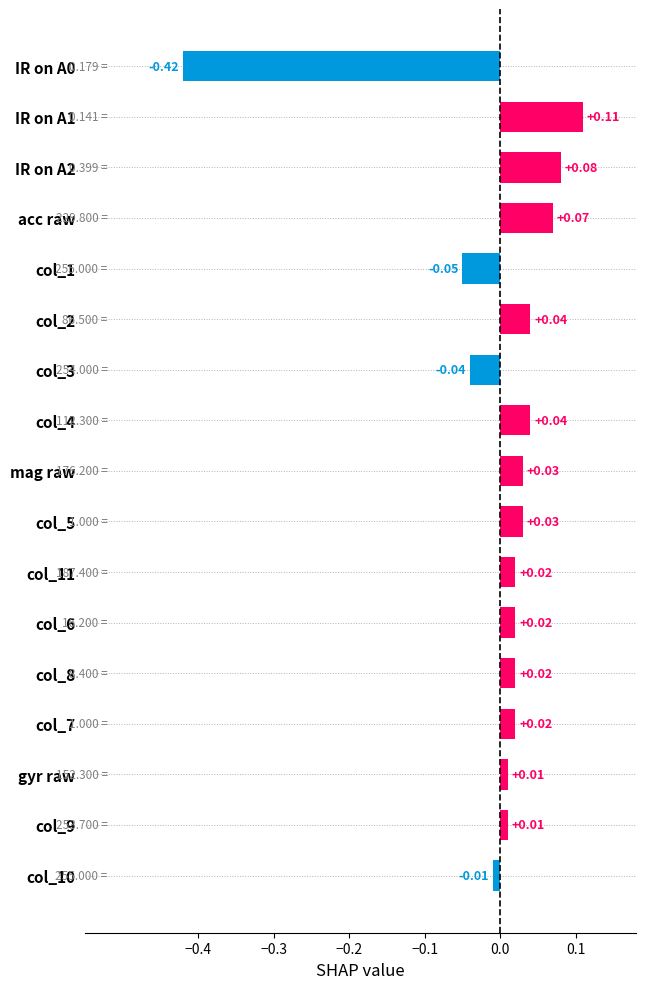

Between IR on A0 and IR on A2, which is larger?

IR on A2